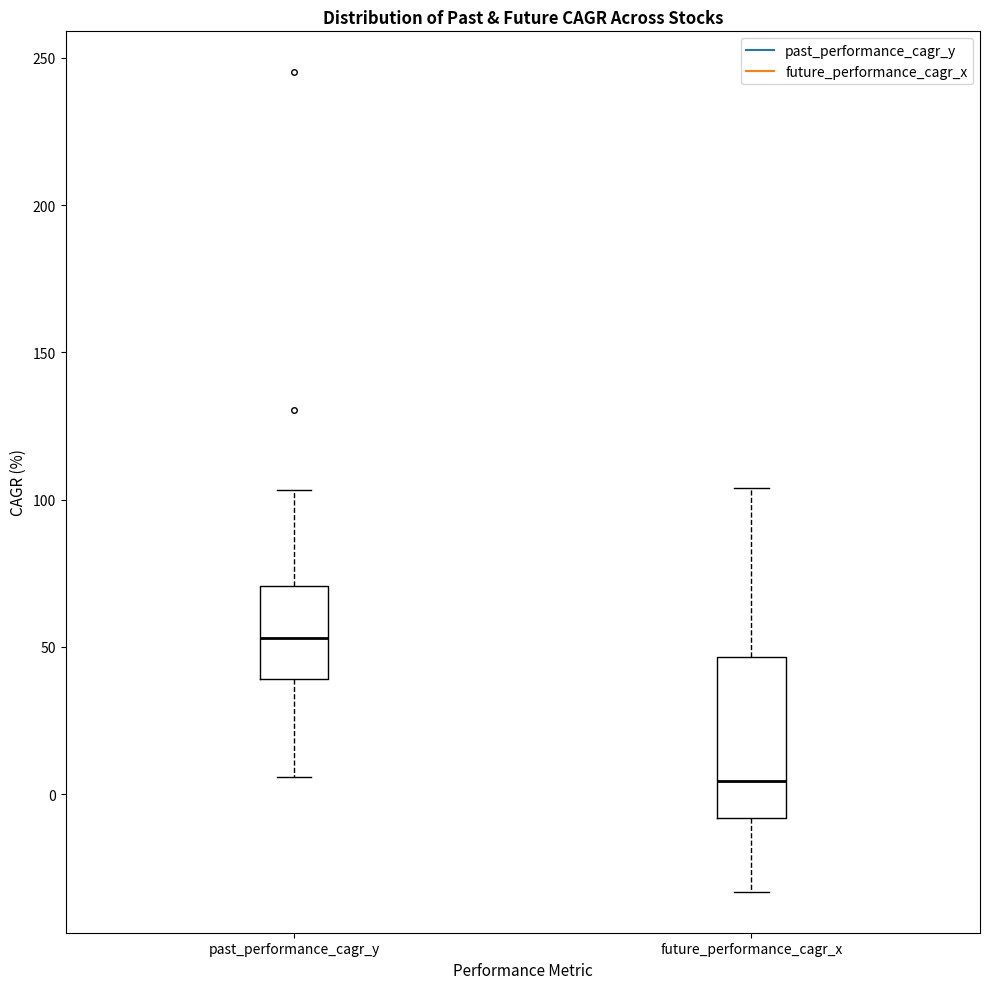

Reading left to right, transcribe this box plot: for each box, give where its median line is, the range the box spans, and where its two whiskers end, as read against the y-axis. The values are not printed on the chart, so give them approximately, as read against the axis.

past_performance_cagr_y: median 55, box 40 to 70, whiskers 5 to 105
future_performance_cagr_x: median 5, box -10 to 45, whiskers -35 to 105